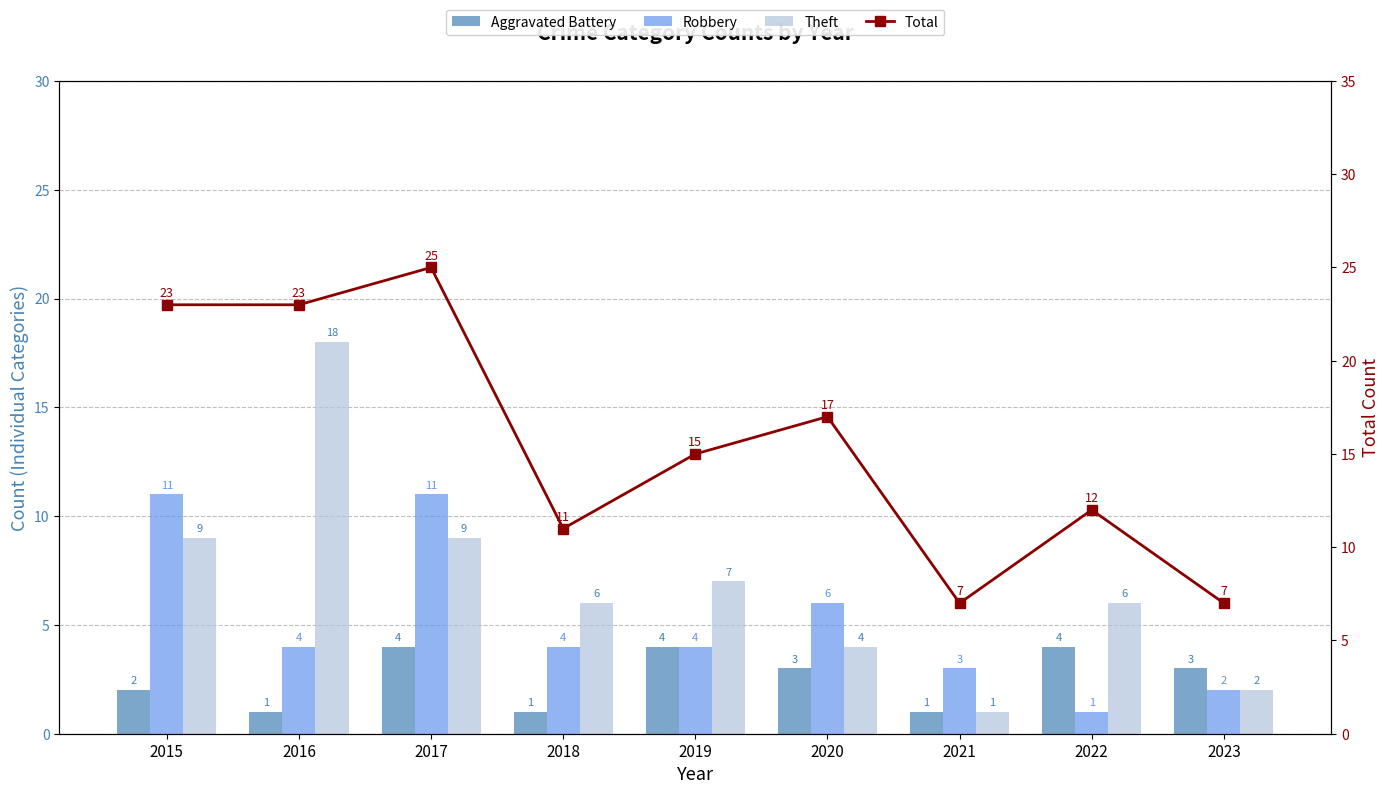

What is the value of the Total bar at the 4th from the left?

11